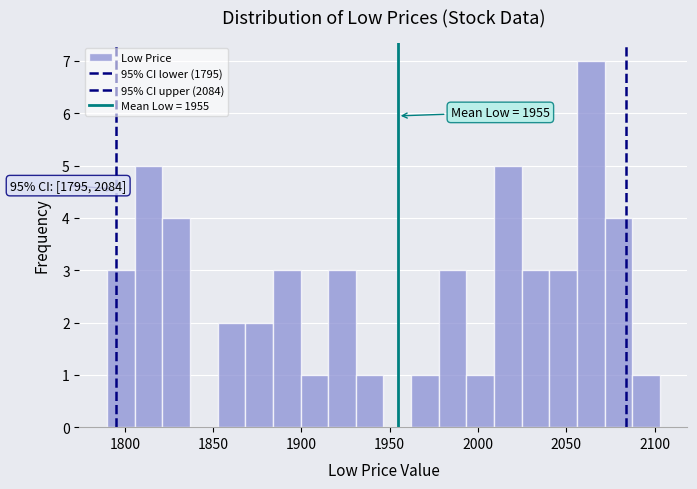

Read against the x-axis, roughly where is the centre of the tallest bar?

2065